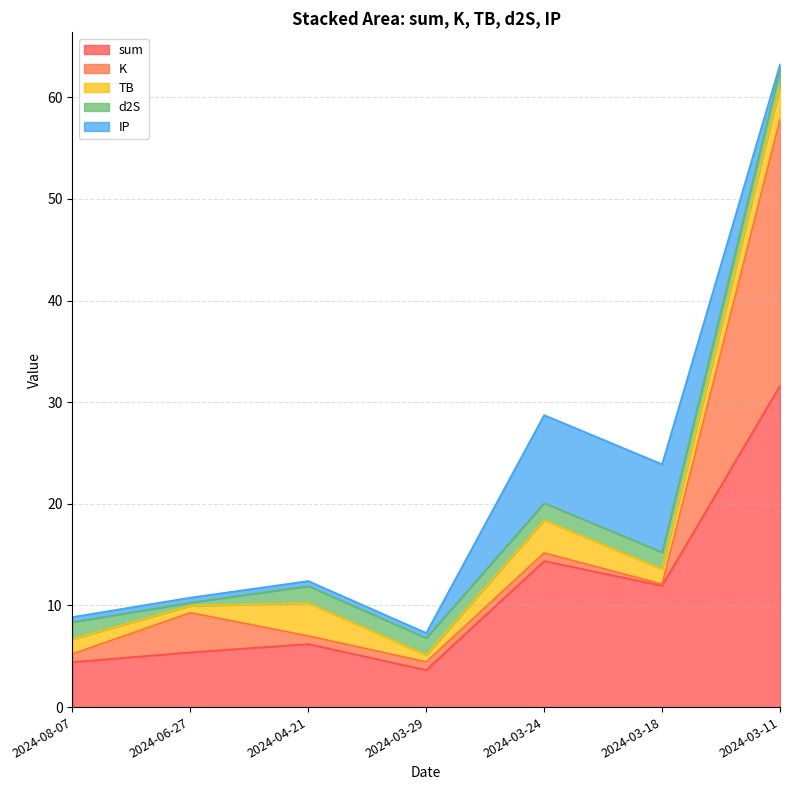

Which series has the widest spread of values?

sum